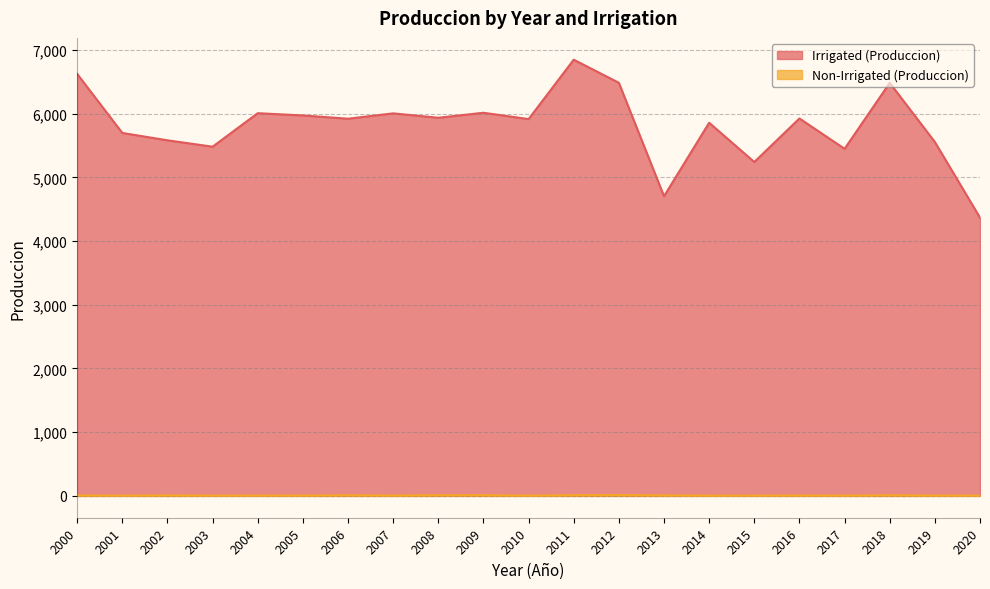

Count the number of categories in the chart.

21